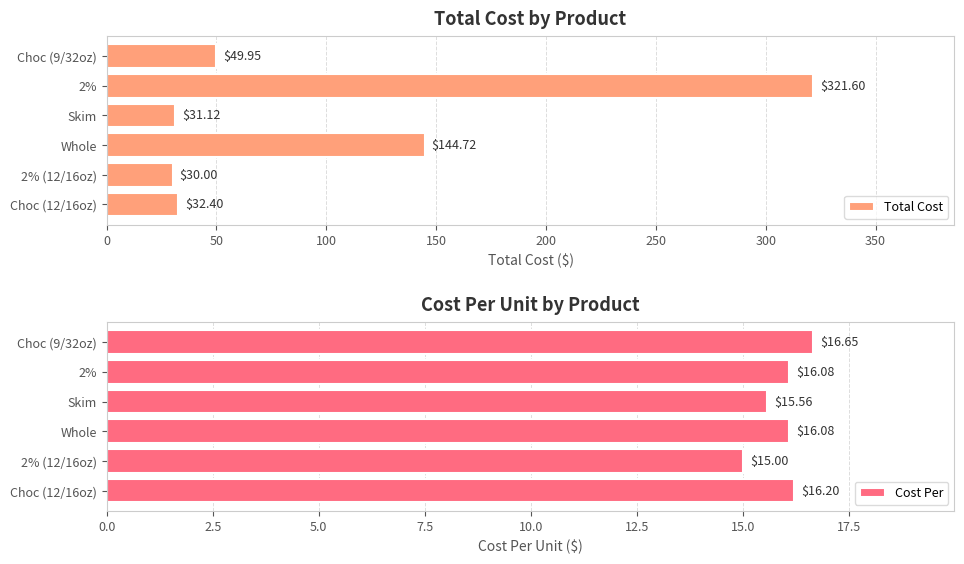

What is the sum of the Total Cost values at 2% (12/16oz) and Whole?

174.7